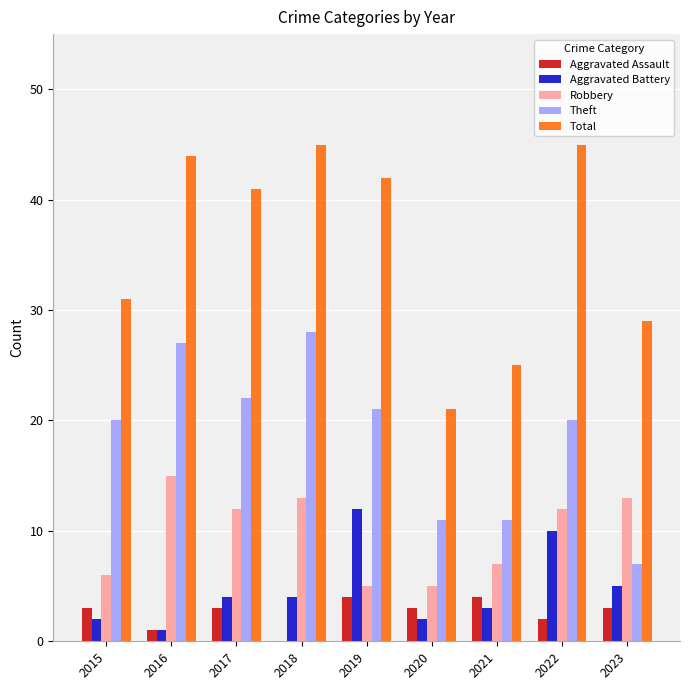

Count the number of categories in the chart.

9